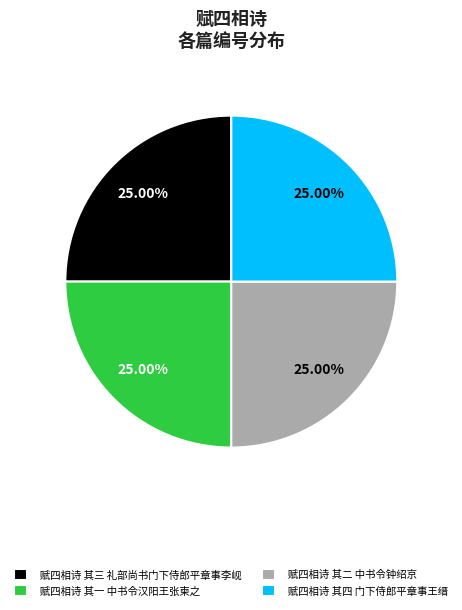

Does any single category account for the majority?

No